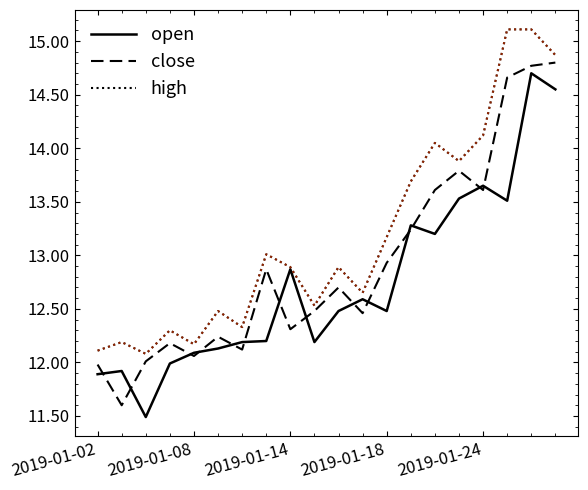

What is the maximum value for close?

14.8